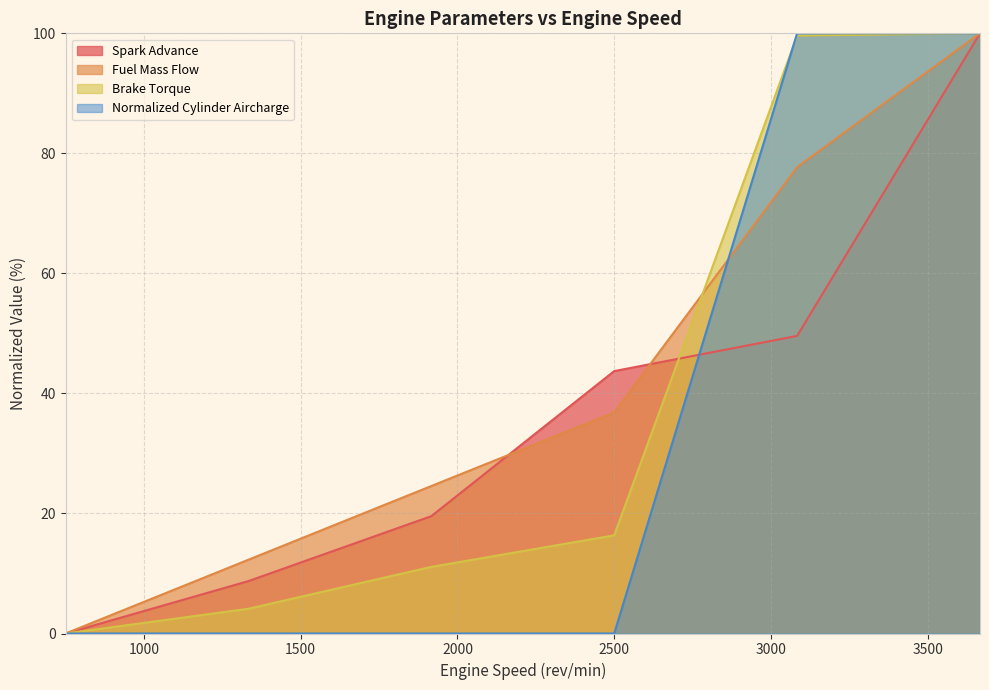

Which series has the largest total across all categories?

Fuel Mass Flow